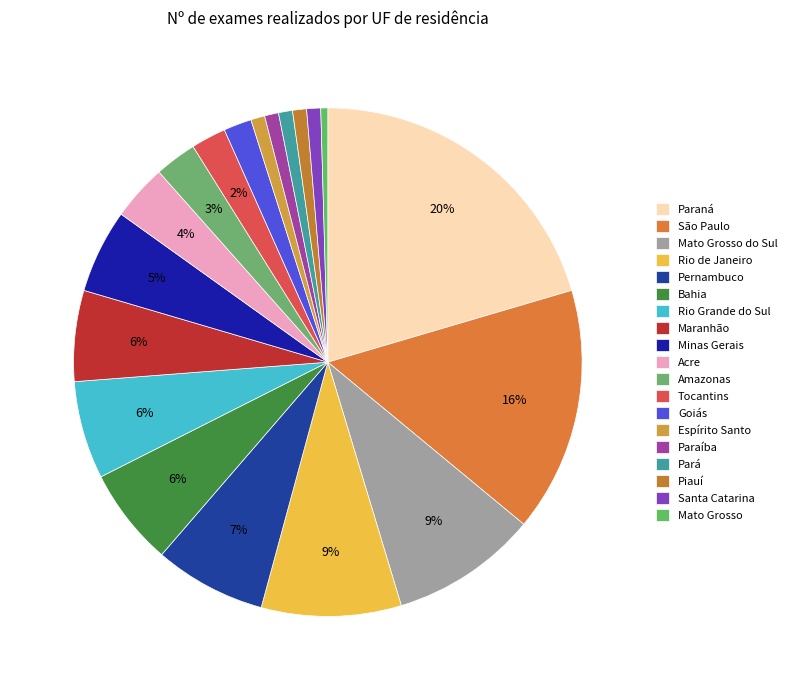

Which category has the biggest portion of the pie?

Paraná